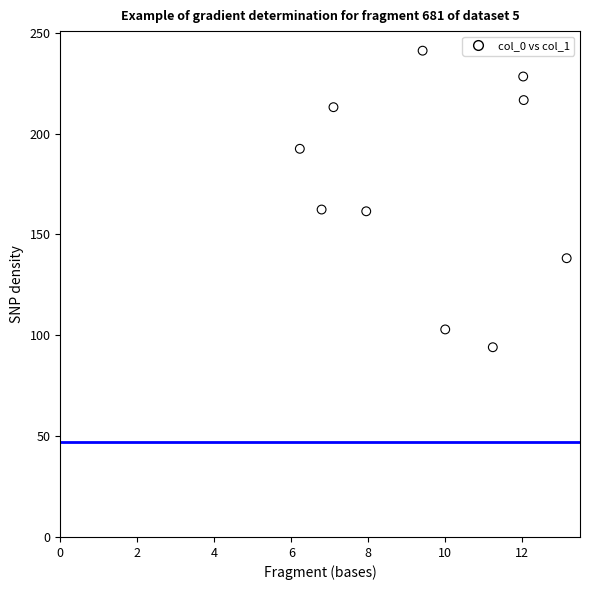

What is the average Y value?

175.0